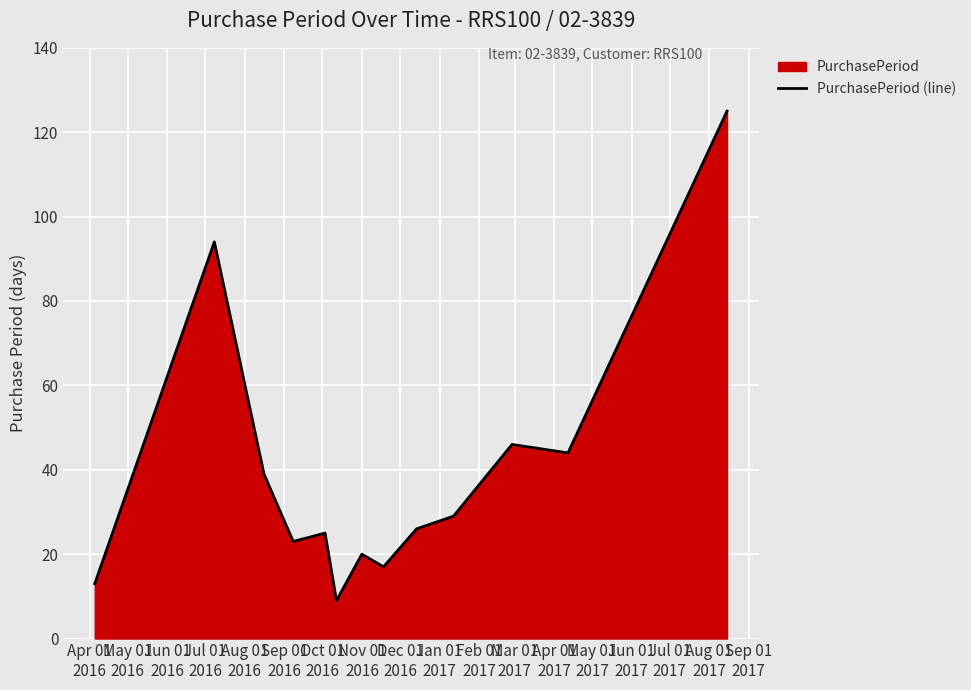

What is the value of the 7th point from the left?

20